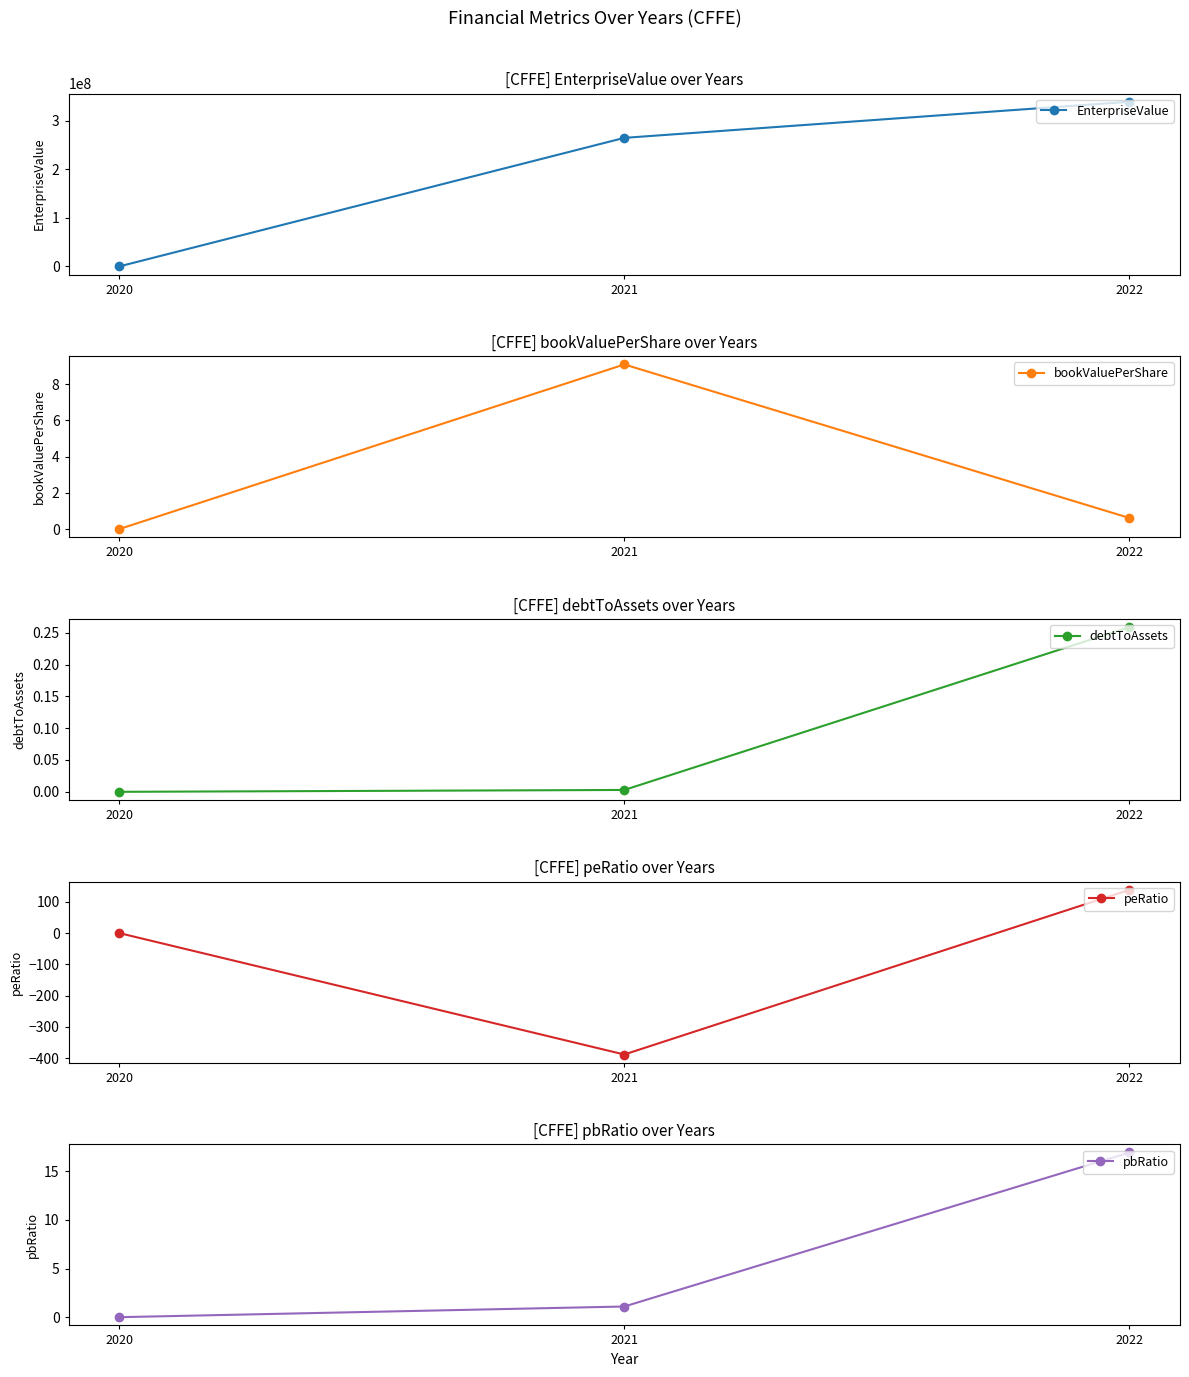

Rank the categories by peRatio value from highest to lowest.

2022, 2020, 2021